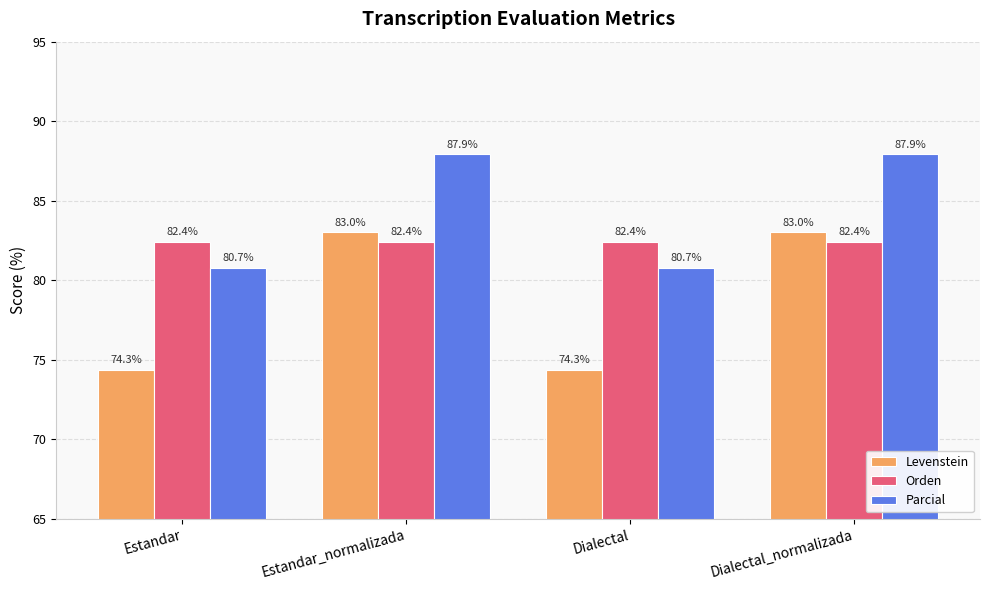

What is the total value across all series at Dialectal?

237.5